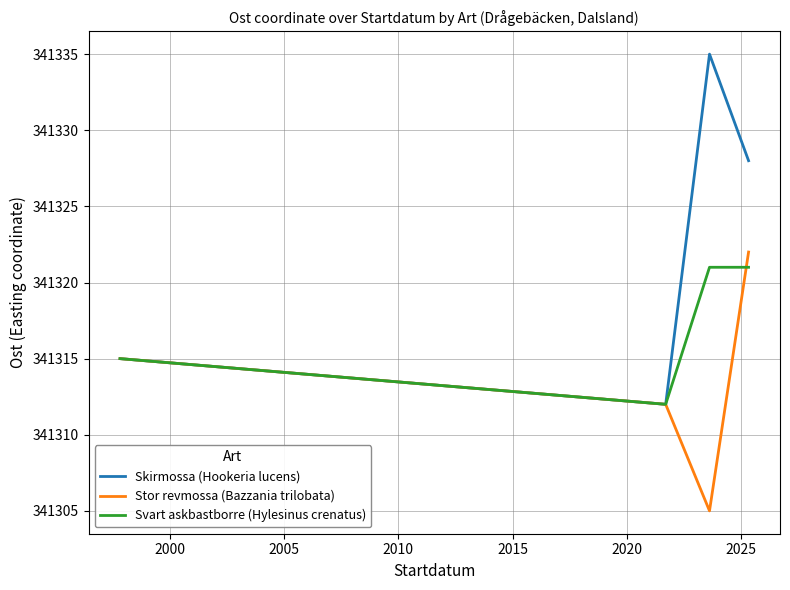

Which series has the widest spread of values?

Skirmossa (Hookeria lucens)